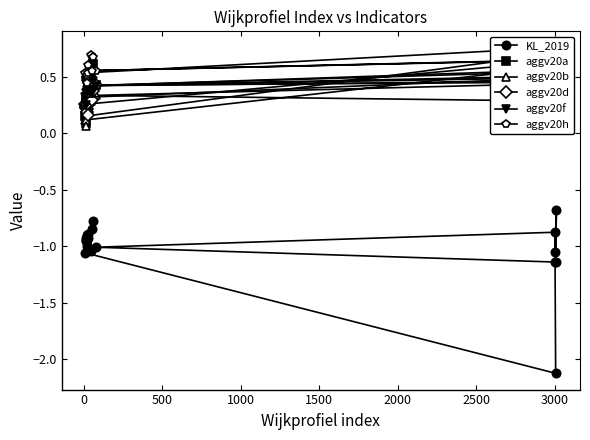

Reading left to right, list all the values displayed in this chart.

KL_2019: -1.1	-1.1	-0.7	-1.1	-1.0	-0.9	-2.1	-1.1	-0.9	-0.9	-1.0	-0.9	-0.9	-1.0	-1.0	-0.9	-0.9	-1.0	-0.8	-0.8
aggv20a: 0.2	0.2	0.4	0.5	0.4	0.5	0.7	0.1	0.3	0.2	0.1	0.2	0.3	0.3	0.3	0.3	0.4	0.5	0.4	0.6
aggv20b: 0.1	0.2	0.3	0.4	0.3	0.3	0.6	0.1	0.3	0.1	0.1	0.2	0.3	0.3	0.3	0.2	0.4	0.3	0.4	0.4
aggv20d: 0.4	0.2	0.4	0.5	0.4	0.4	0.6	0.3	0.2	0.2	0.2	0.2	0.2	0.2	0.3	0.2	0.3	0.4	0.3	0.4
aggv20f: 0.4	0.3	0.4	0.5	0.4	0.6	0.5	0.3	0.5	0.4	0.3	0.4	0.4	0.4	0.4	0.4	0.4	0.4	0.4	0.5
aggv20h: 0.6	0.3	0.7	0.6	0.6	0.6	0.8	0.5	0.5	0.5	0.5	0.5	0.5	0.4	0.5	0.5	0.6	0.7	0.6	0.7